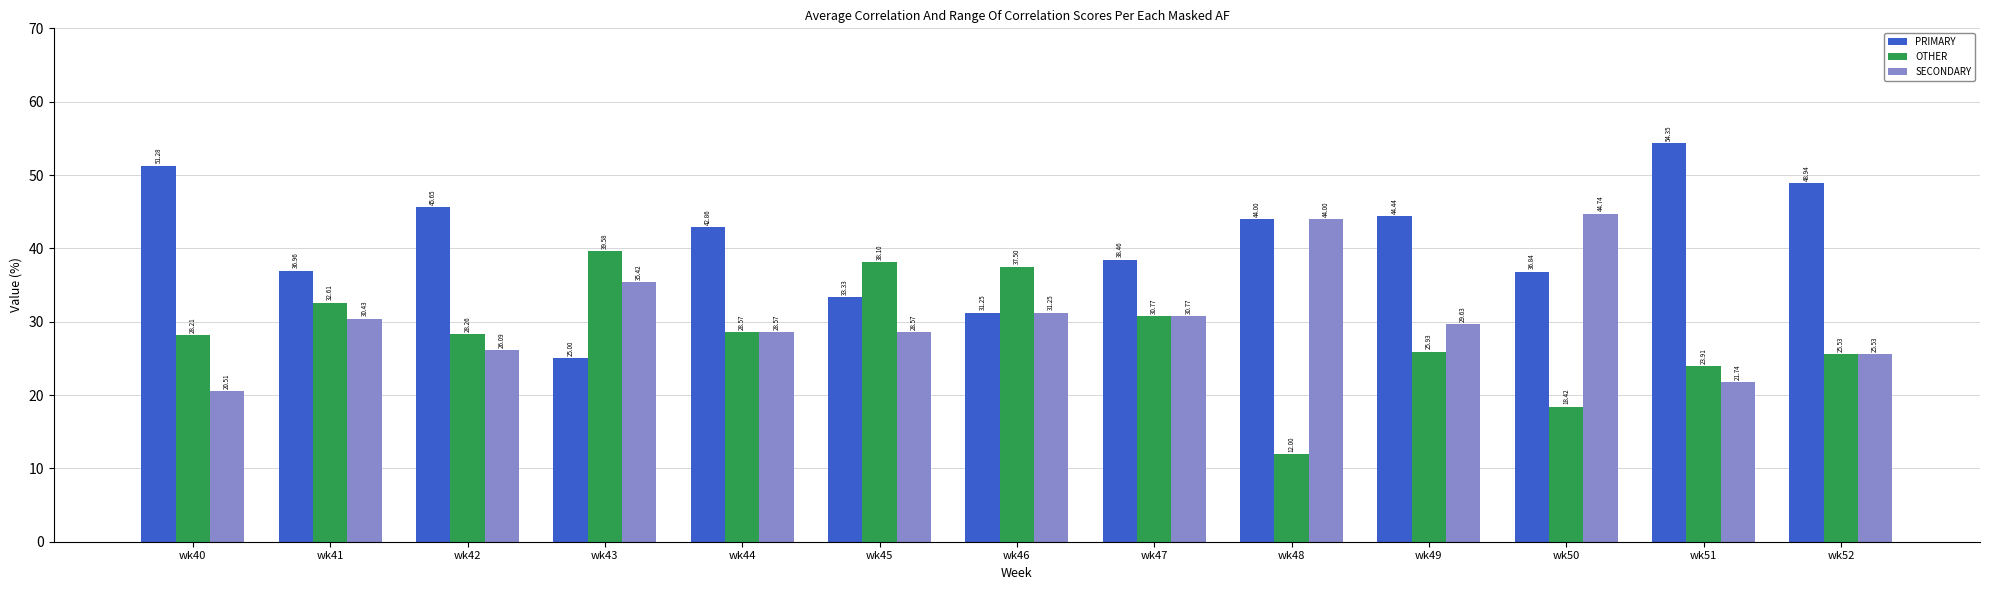

List the series in order of their overall mean, lowest first.

OTHER, SECONDARY, PRIMARY